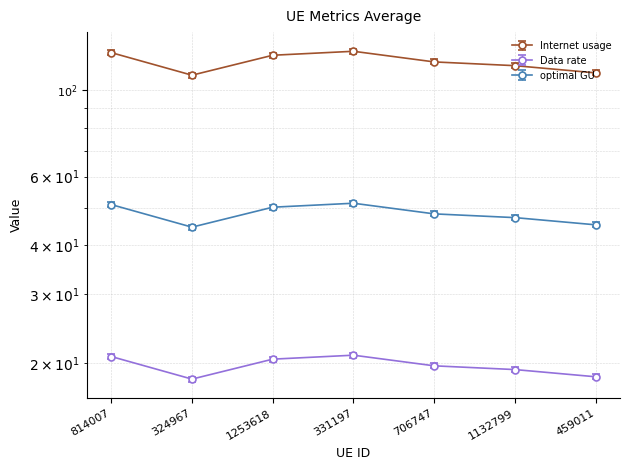

Rank the categories by Internet usage value from lowest to highest.

324967, 459011, 1132799, 706747, 1253618, 814007, 331197